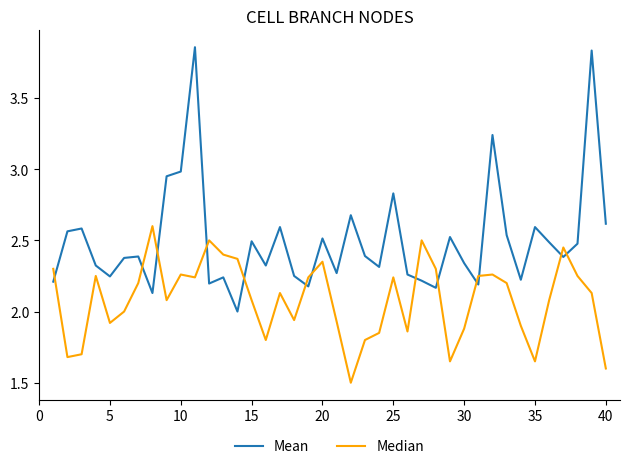

Which series has the largest range (max minus min)?

Mean